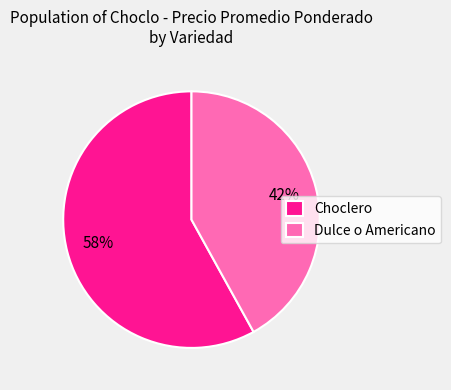

Rank the categories by value from highest to lowest.

Choclero, Dulce o Americano